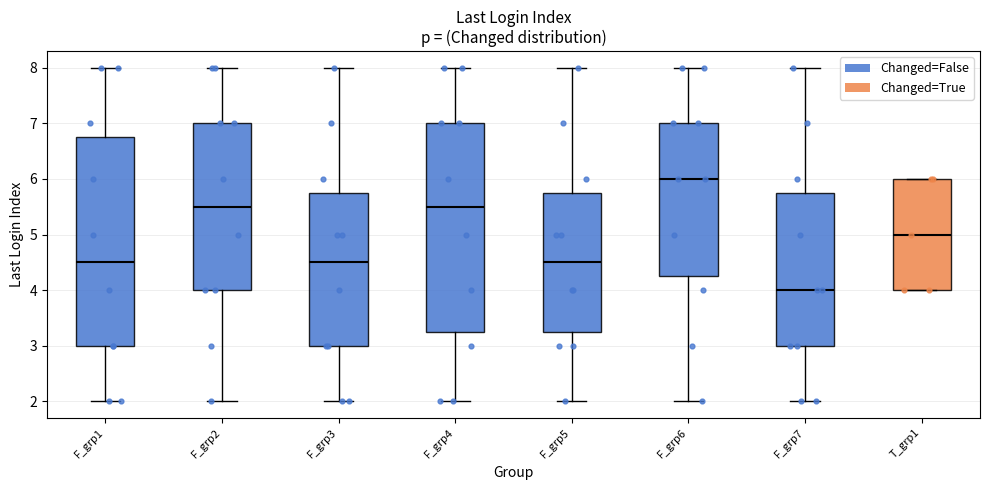

Where is the lower edge of the box for F_grp3 on the y-axis? The values are not printed on the chart, so give them approximately, as read against the axis.

3.0